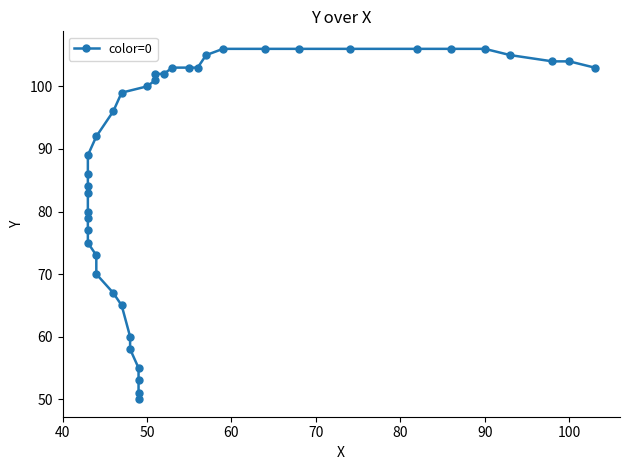

Is it true that the value at 110 is 99?

False